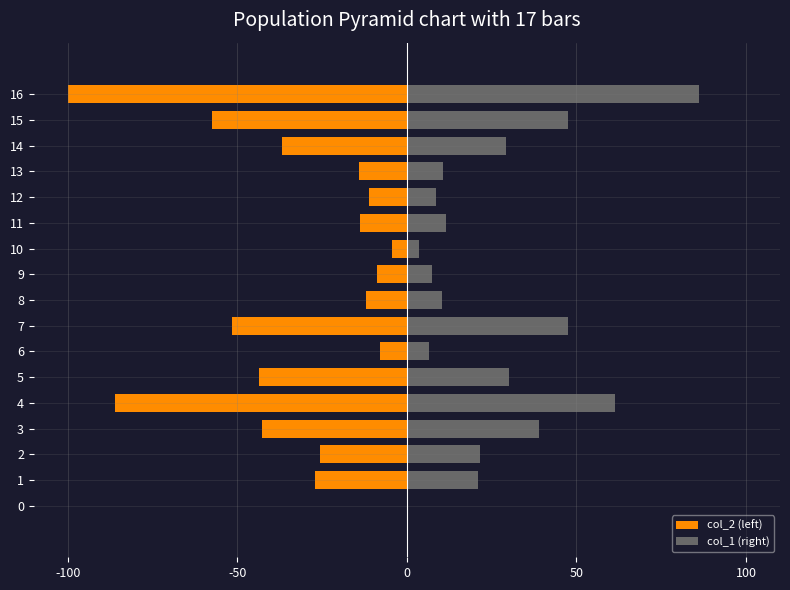

Does the chart contain stacked bars?

No